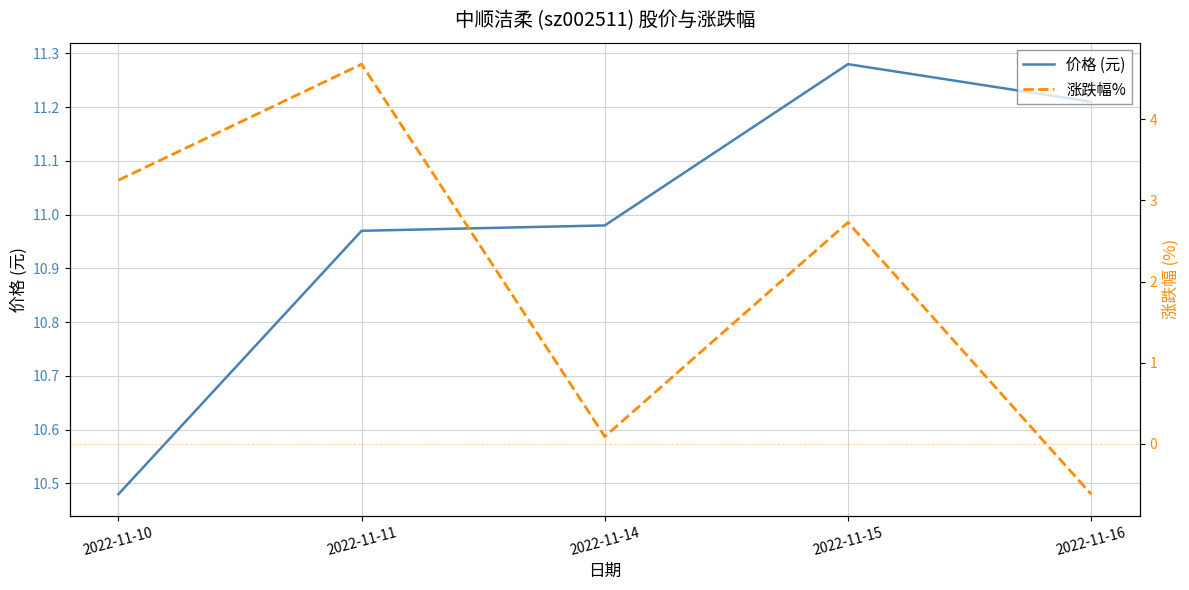

What are all the series names shown in the legend?

价格 (元), 涨跌幅%